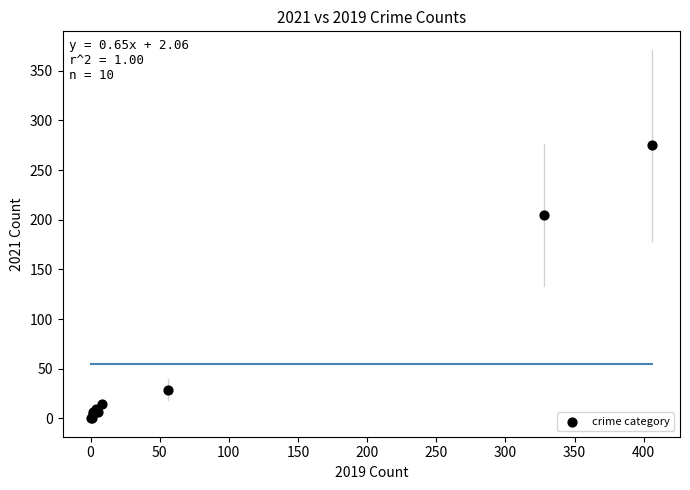

What Y value in the scatter plot is closest to 137?

205